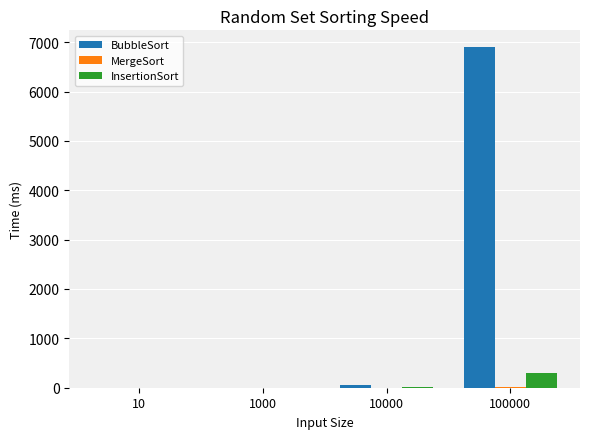

At which category is the sum across all series the highest?

100000